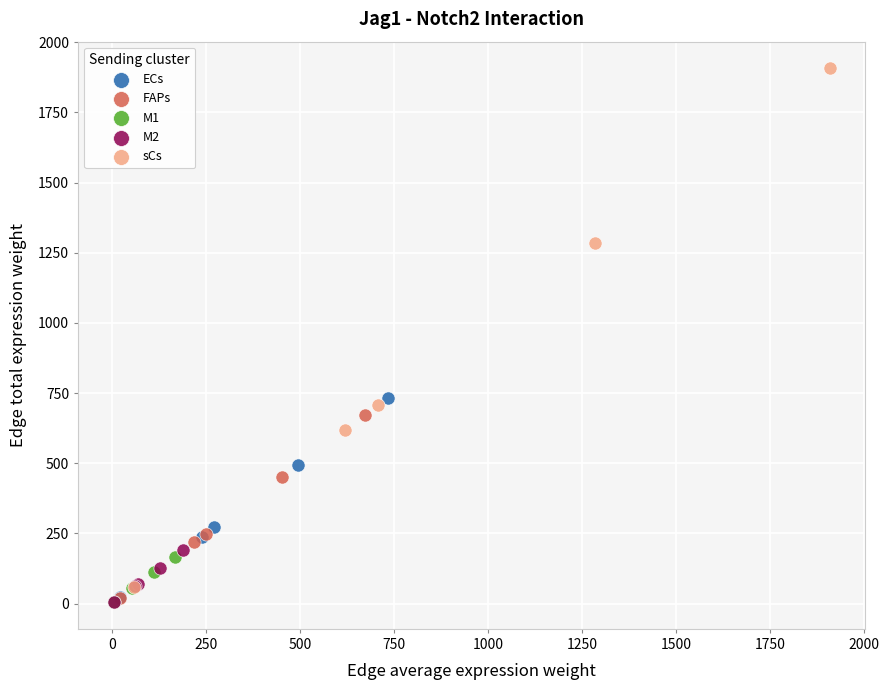

Which series reaches the maximum Y coordinate?

sCs